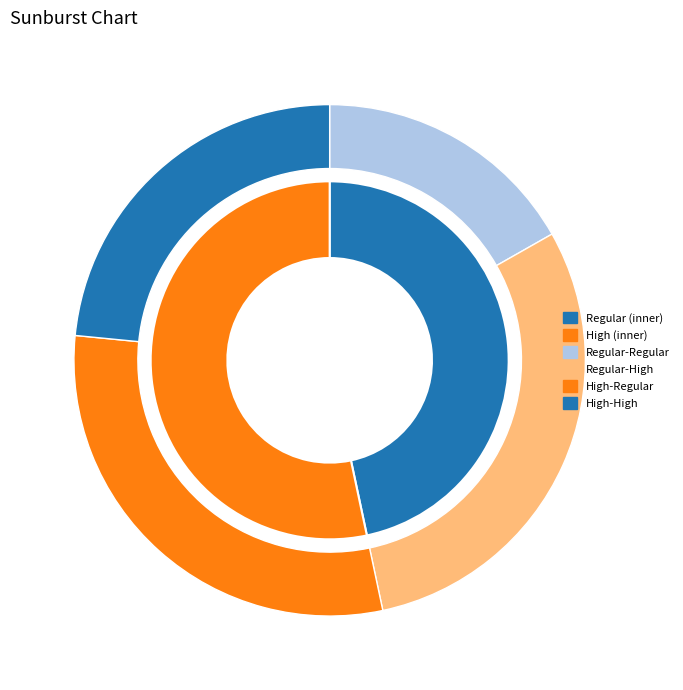

Which slice is the smallest?

Regular